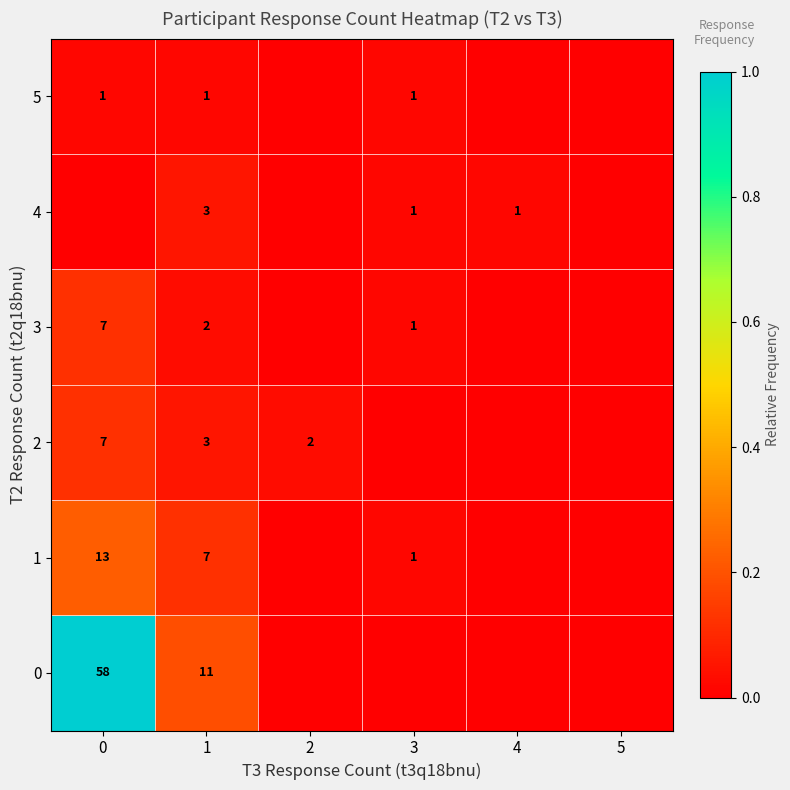

The 5 series shows 2 at 3. True or false?

False